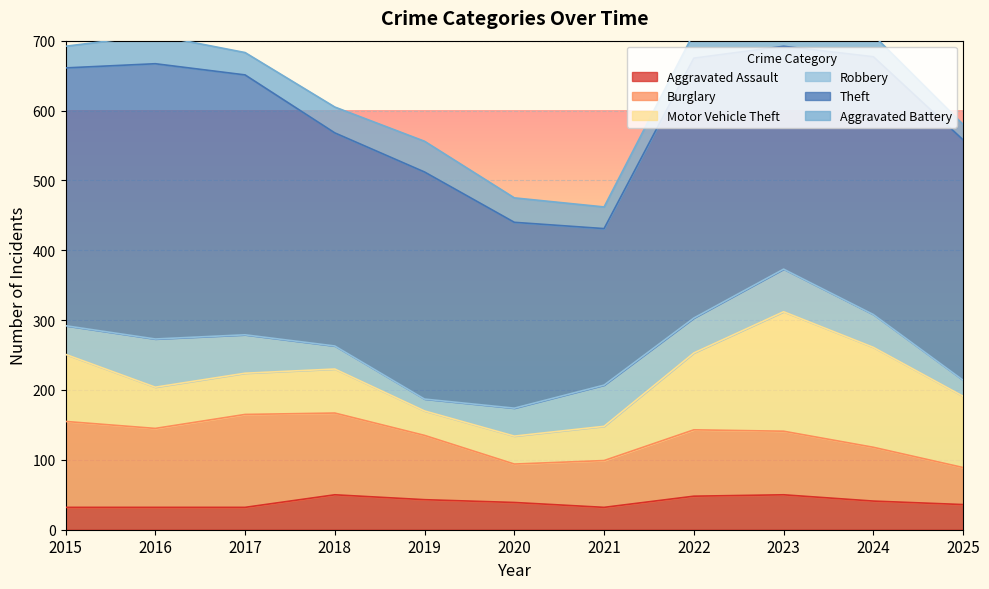

Which series has the largest total across all categories?

Theft